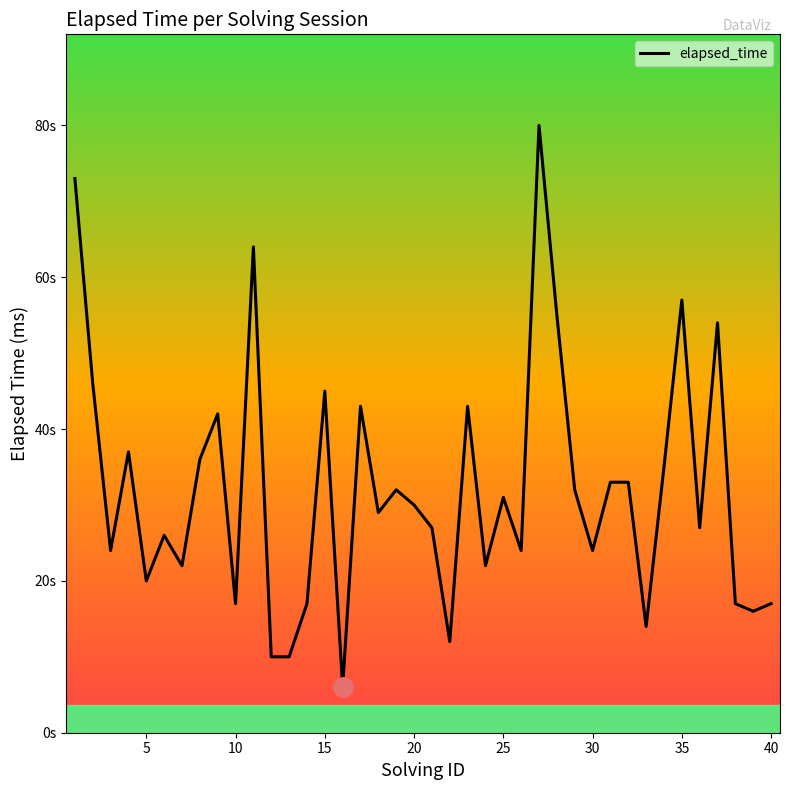

Is this an area chart (filled region under the line)?

No